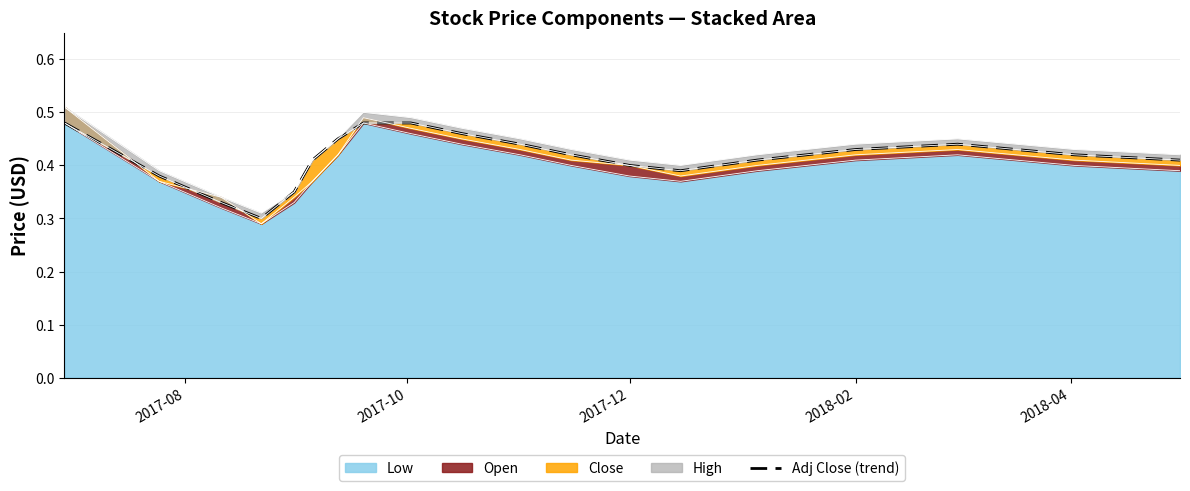

How many values are between 0 and 1?

19